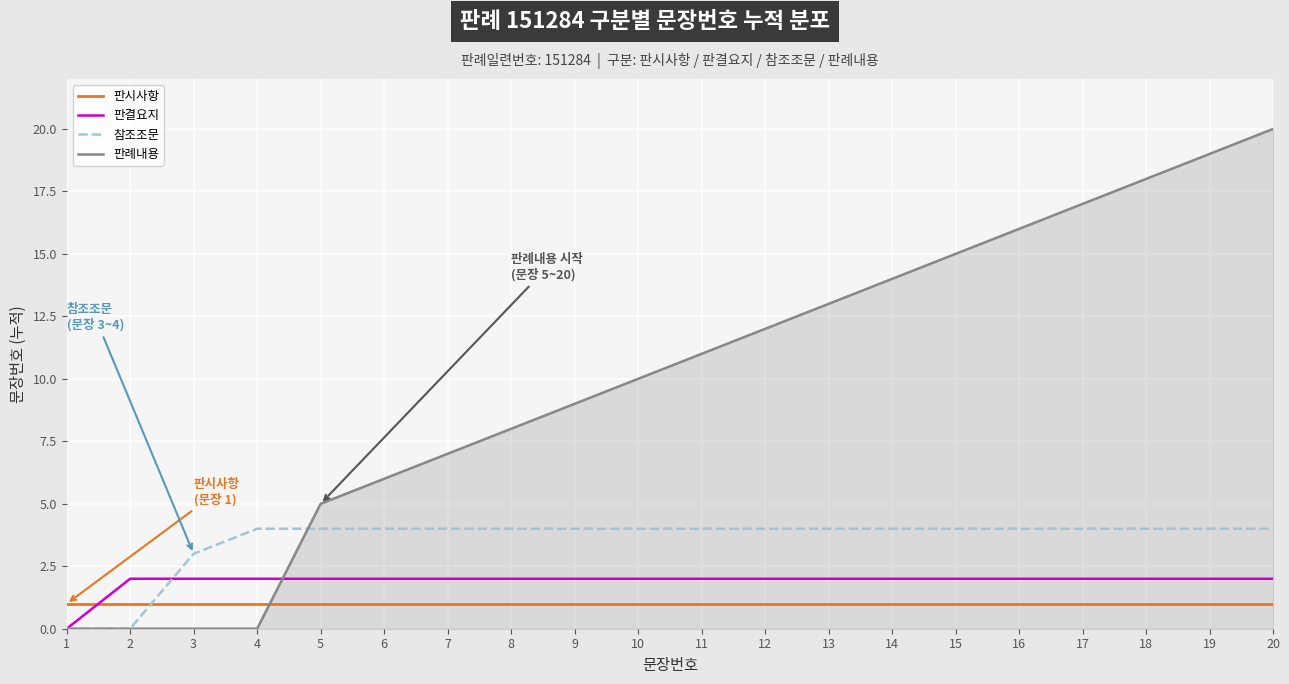

Count the number of data series in this chart.

4